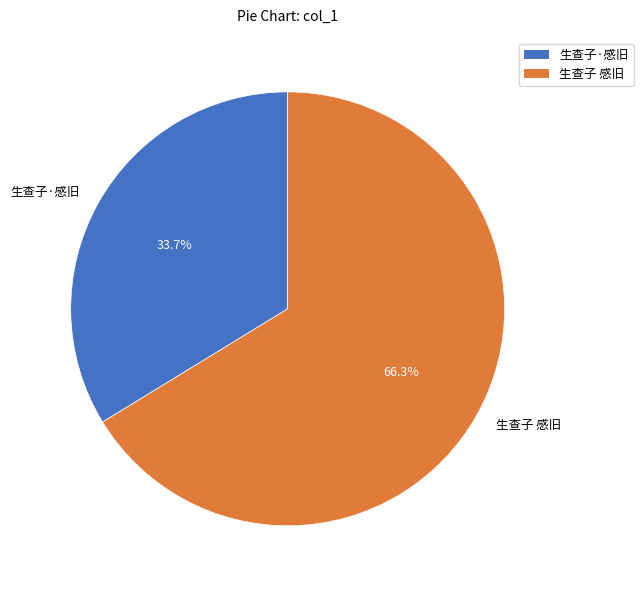

How many segments does this pie chart have?

2